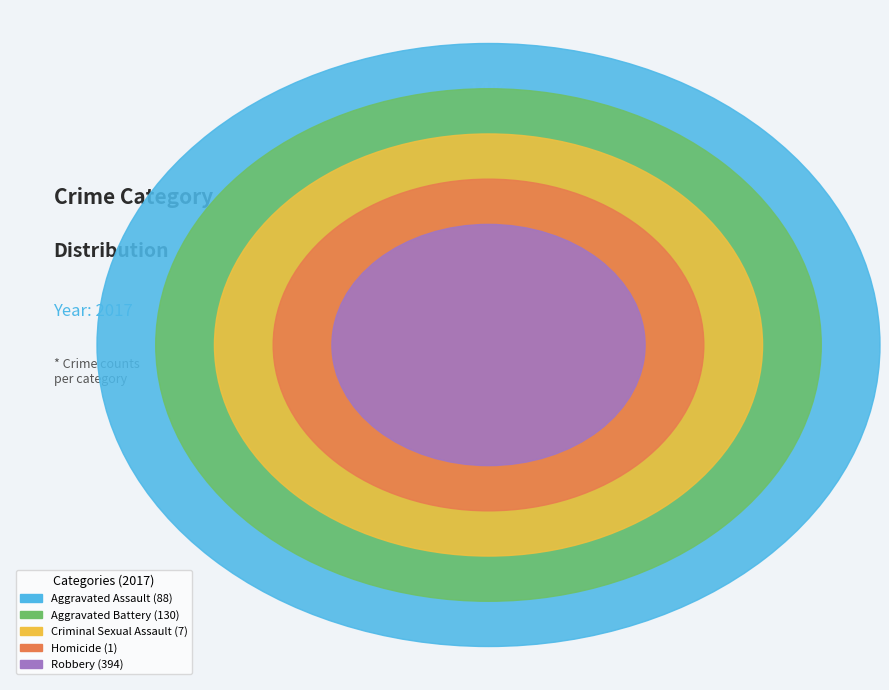

Does Robbery represent more than half of the total?

Yes